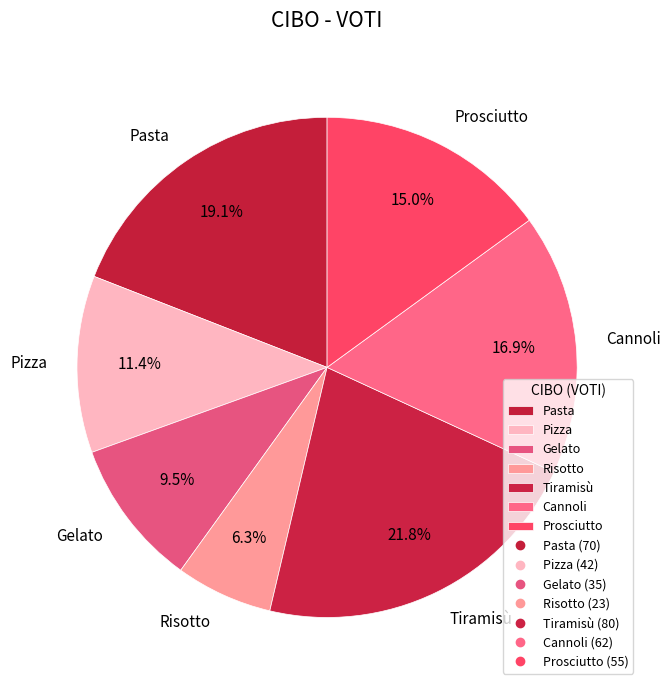

What is the smallest slice in the pie chart?

Risotto